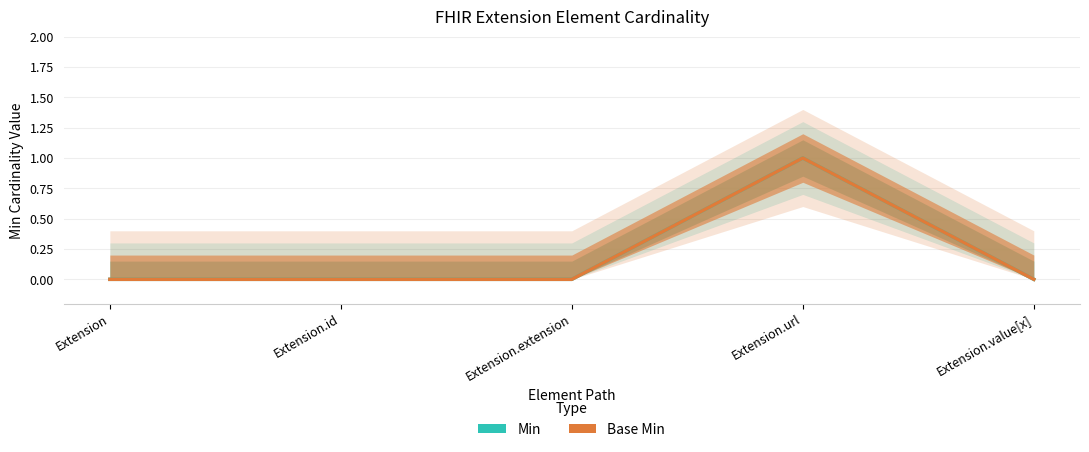

True or false: Base Min has a value of 0 at Extension.value[x].

True